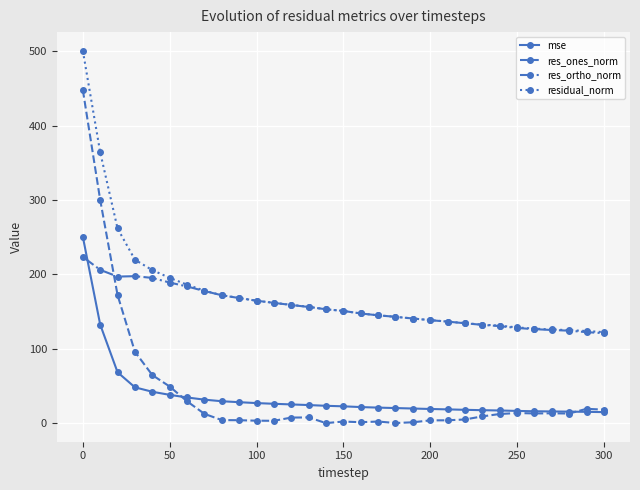

Rank the series by their maximum value, from lowest to highest.

res_ortho_norm, mse, res_ones_norm, residual_norm